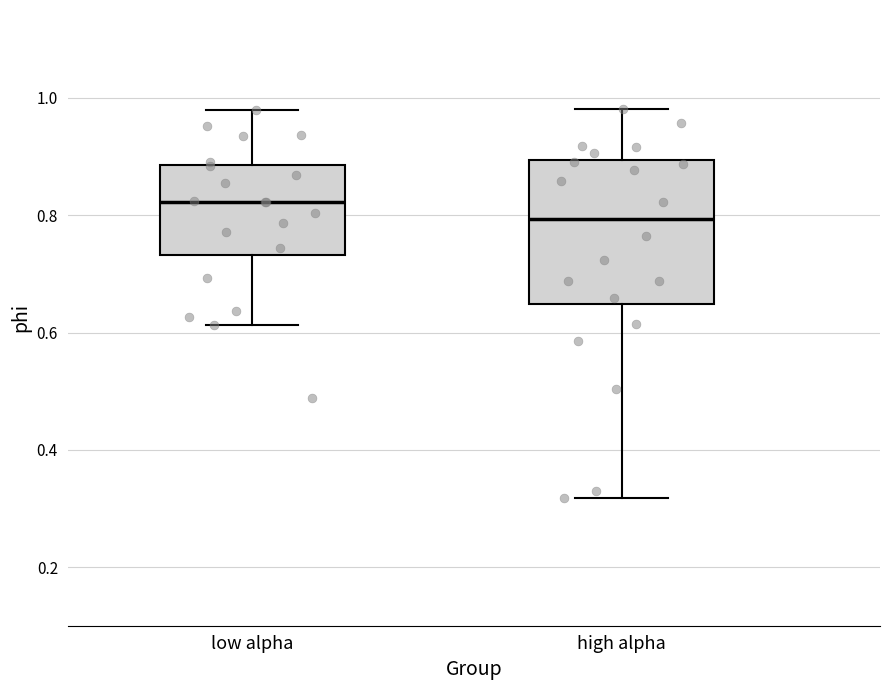

Reading left to right, read every box against the y-axis: the position of its median line, the range the box covers, and the ends of its whiskers. The values are not printed on the chart, so give them approximately, as read against the axis.

low alpha: median 0.82, box 0.74 to 0.88, whiskers 0.62 to 0.98
high alpha: median 0.80, box 0.64 to 0.90, whiskers 0.32 to 0.98